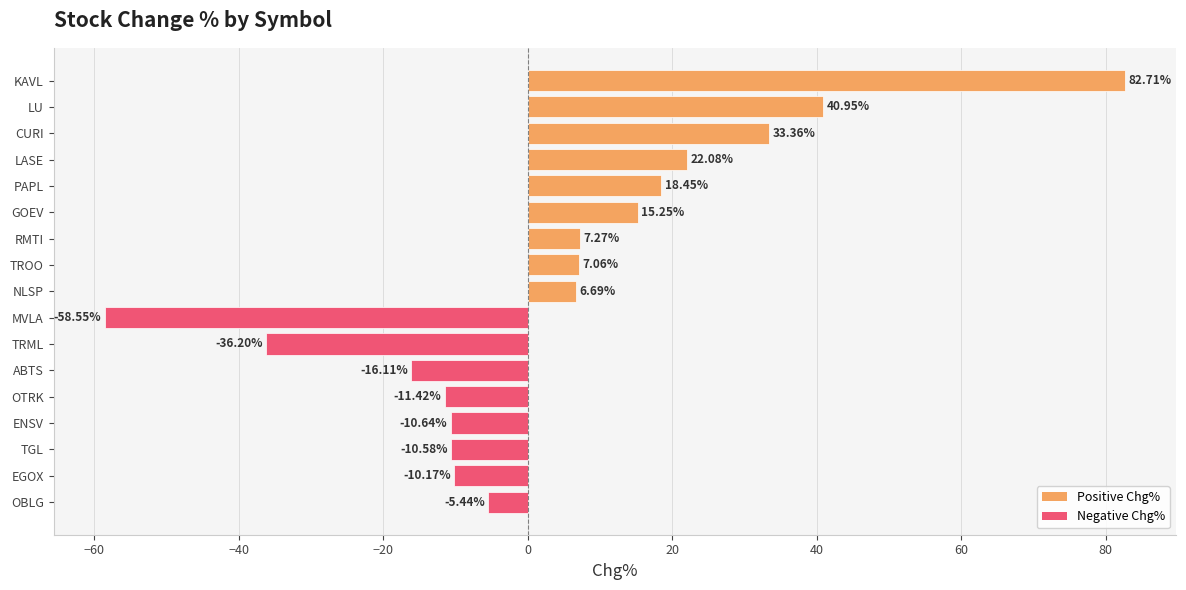

Are the bars grouped side by side (vs. stacked)?

No